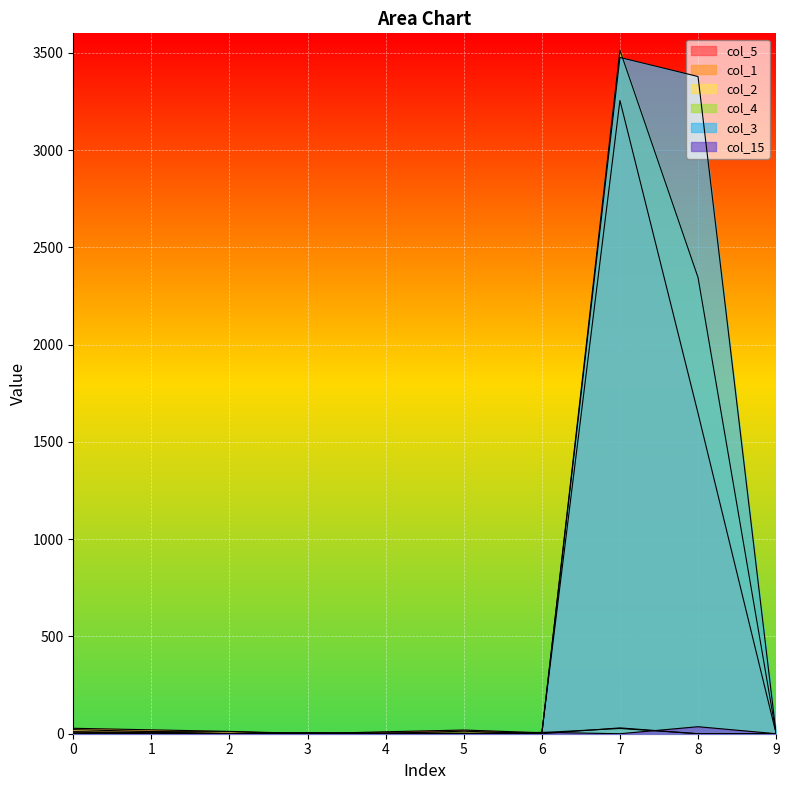

After their last crossing, which series has the higher values: col_4 or col_2?

col_4